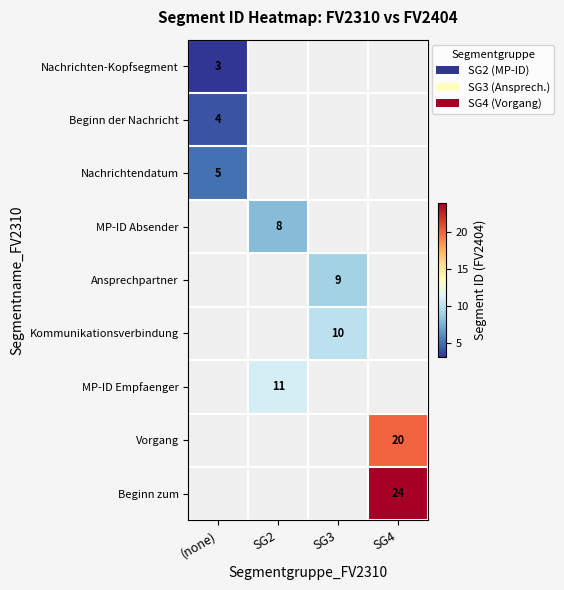

The MP-ID Absender series shows 8 at SG2. True or false?

True